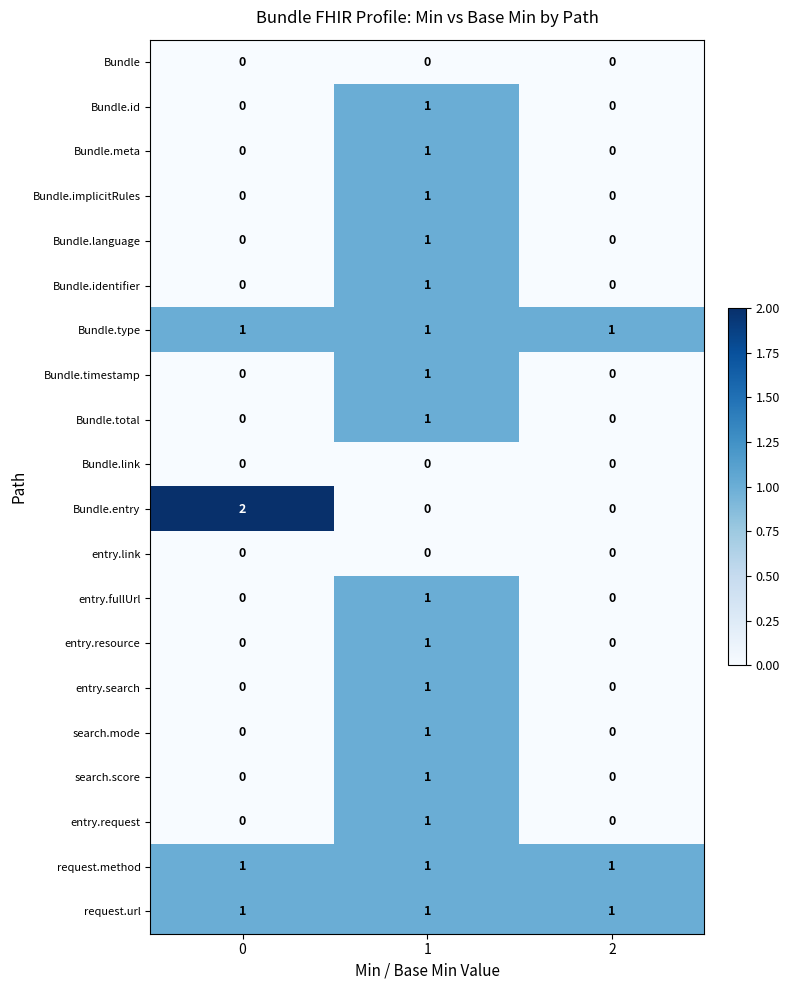

What is the total value across all series at 0?

5